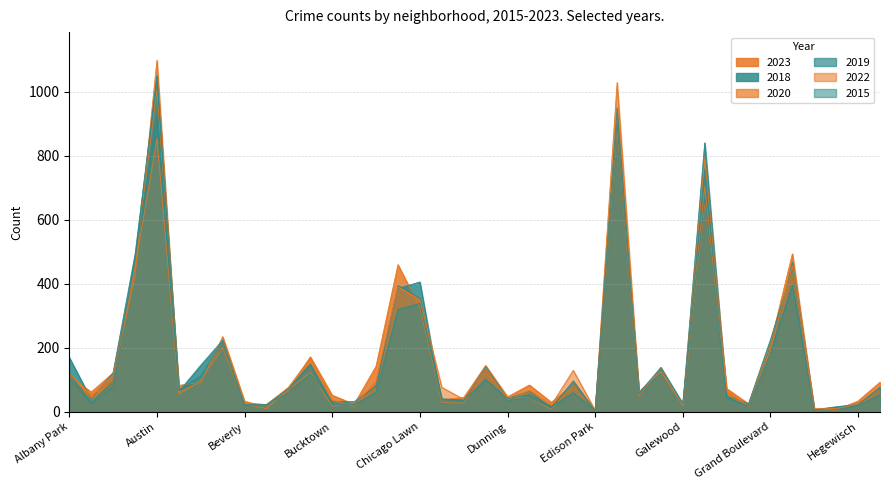

Which label corresponds to the largest value in the chart?

Austin